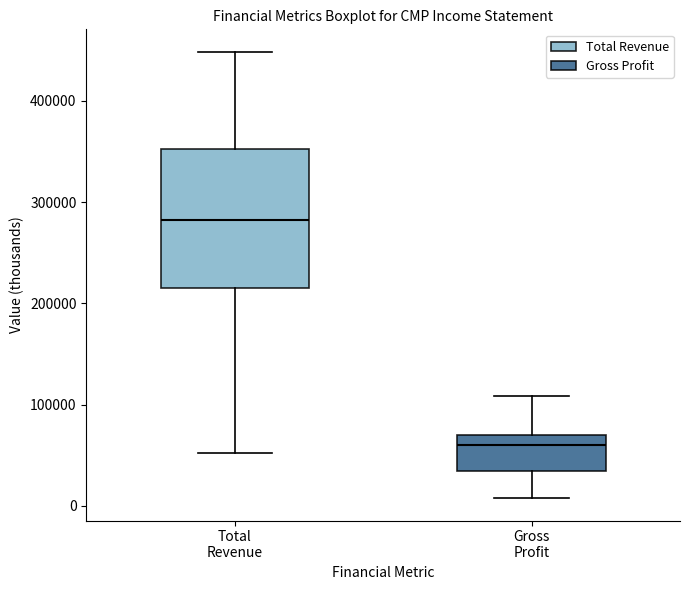

Which box's median line is the lowest?

Gross Profit